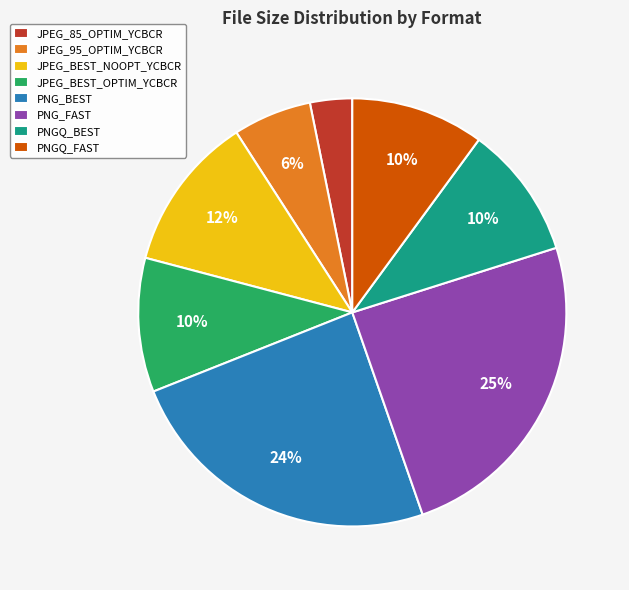

Which slice is the smallest?

JPEG_85_OPTIM_YCBCR